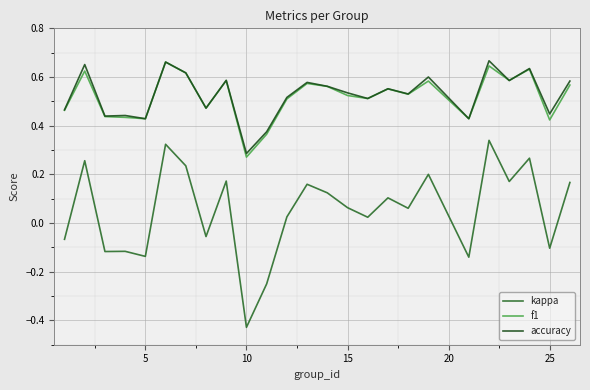

What are all the series names shown in the legend?

kappa, f1, accuracy